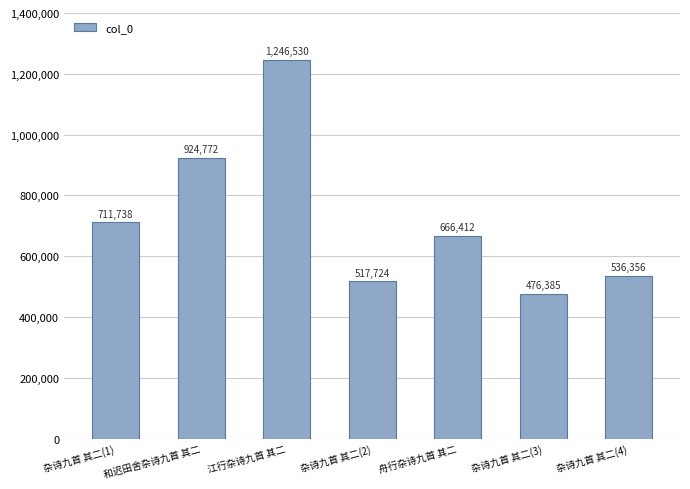

How many data points are less than 666412?

3